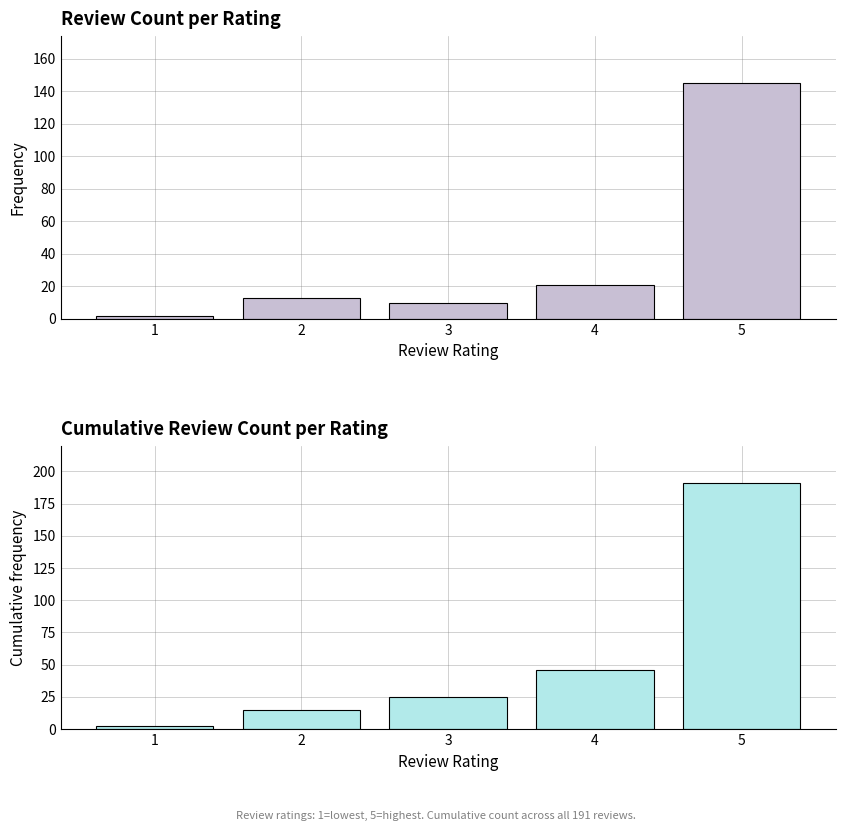

True or false: Cumulative Reviews has a value of 25 at 3.

True